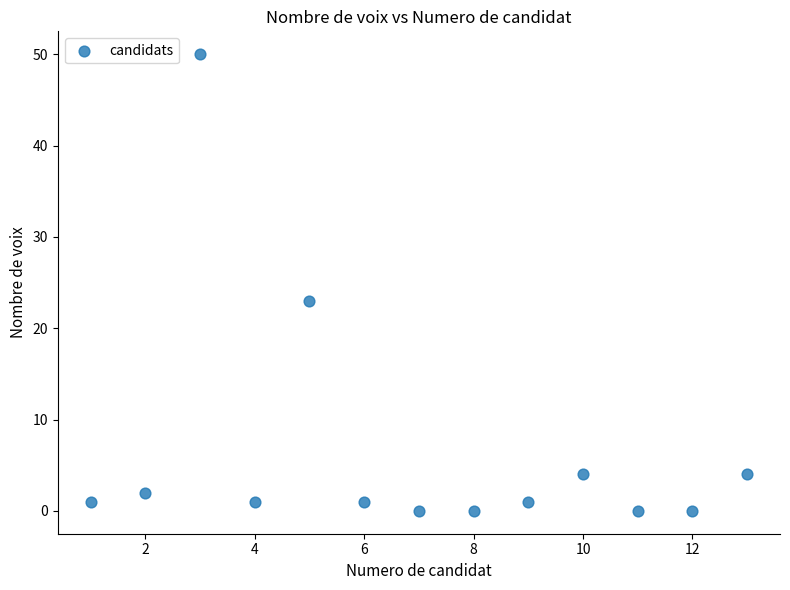

What is the range of Y values (max minus min)?

50